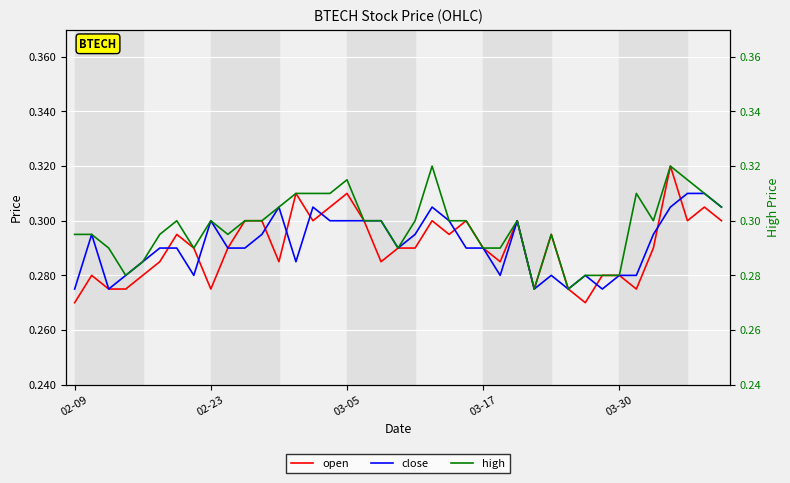

List the series in order of their peak value, lowest first.

close, open, high